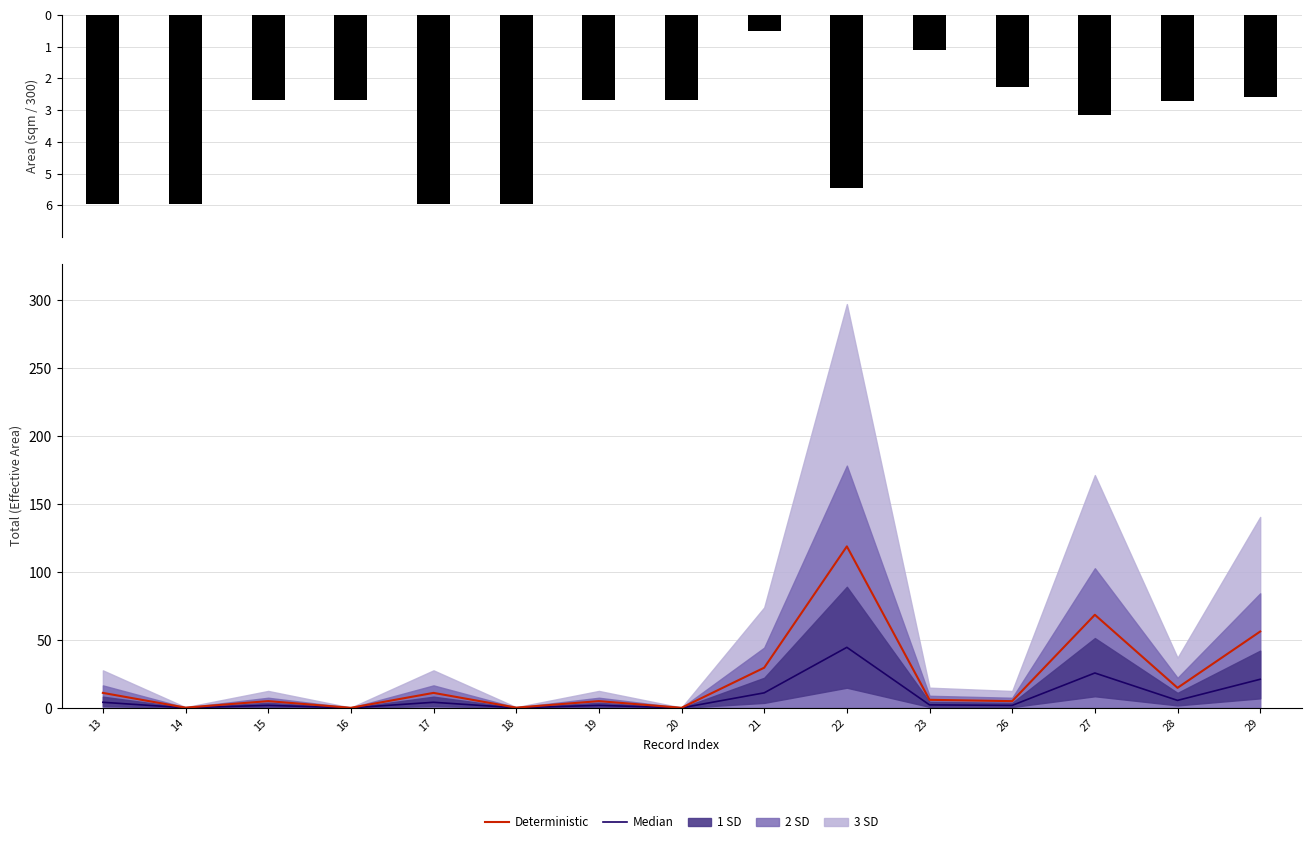

Where is area nearest to the value -3?

27